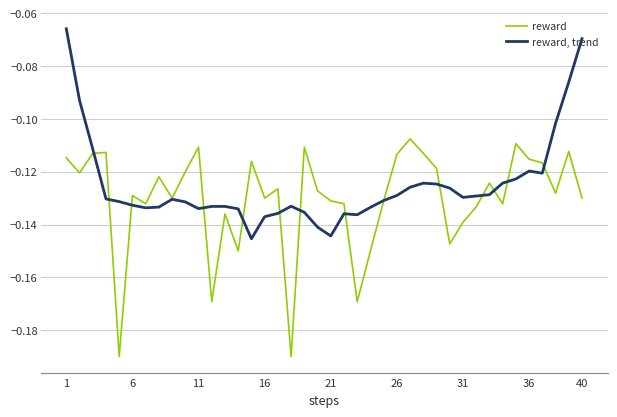

Rank the series by their maximum value, from highest to lowest.

reward, trend, reward